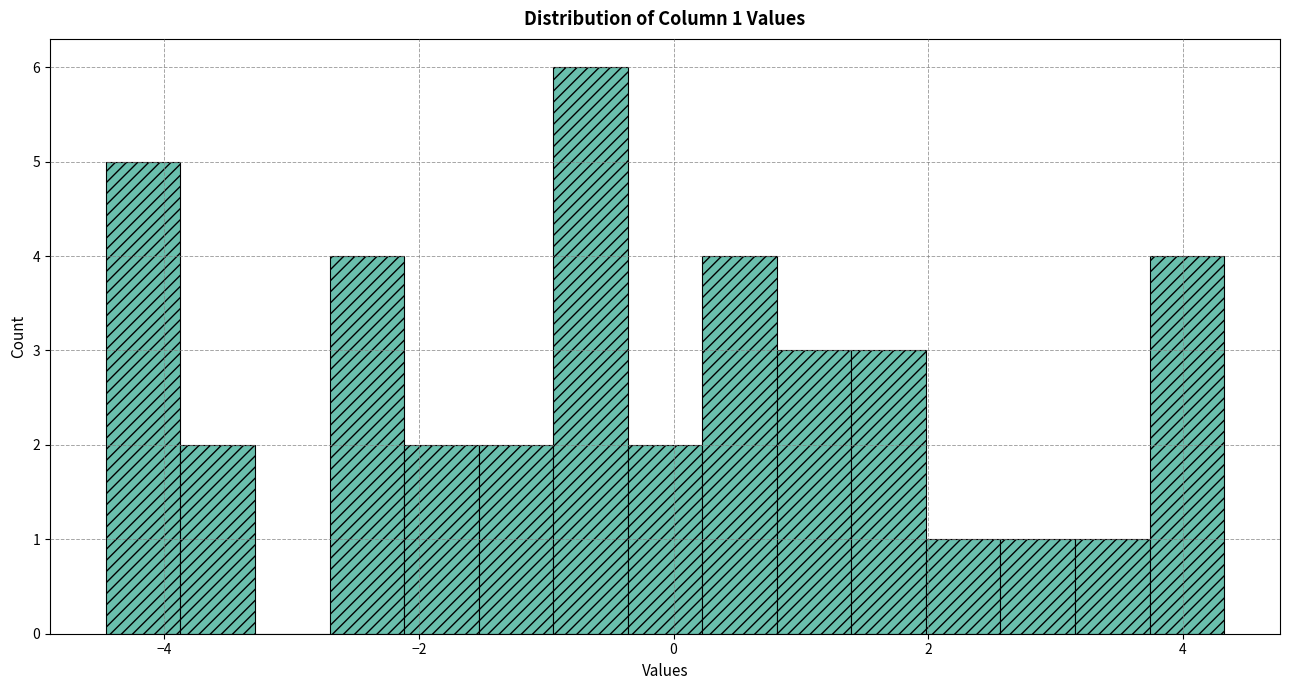

Read against the x-axis, roughly where is the centre of the tallest bar?

-0.6